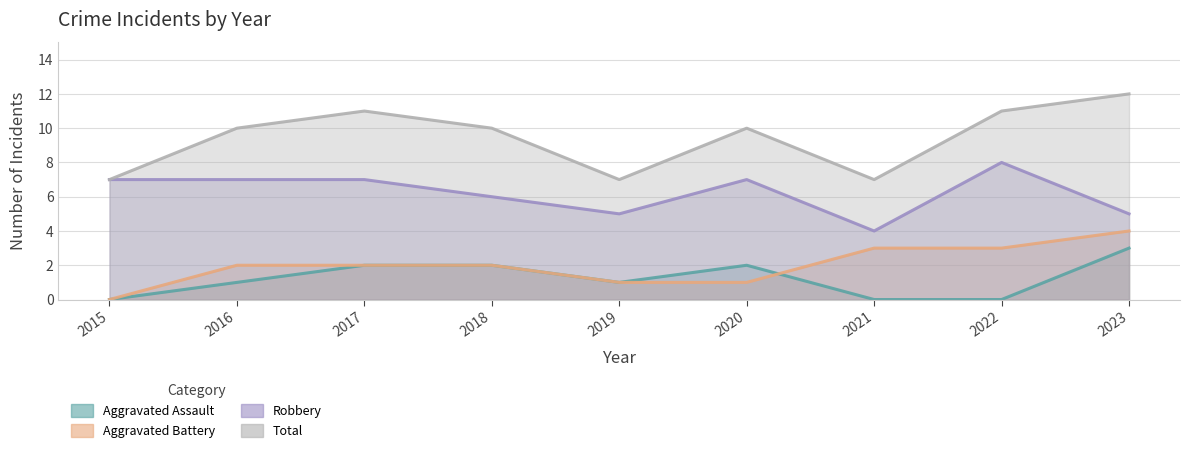

Is it true that Robbery equals 2 at 2016?

False